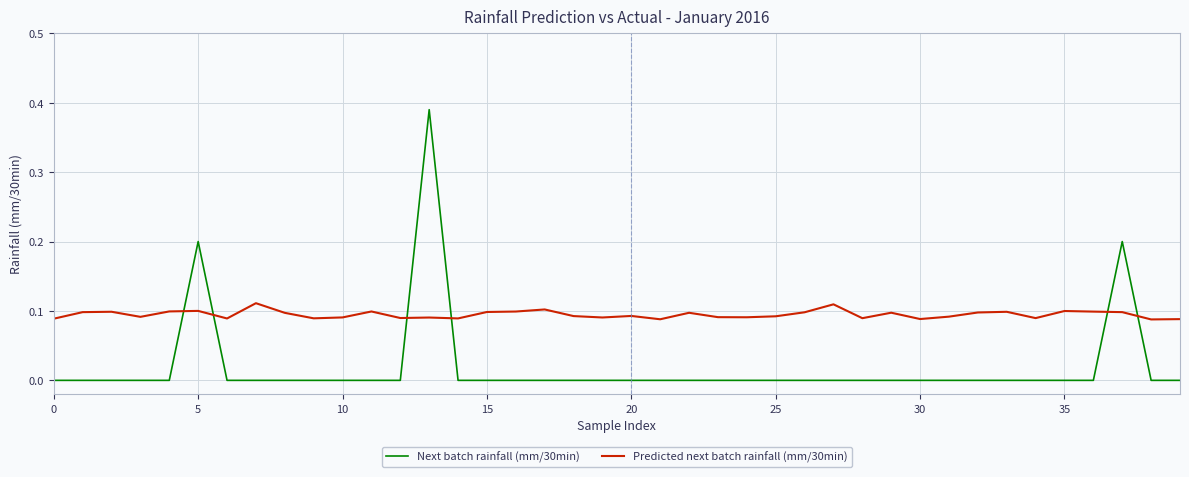

True or false: Predicted next batch rainfall (mm/30min) and Next batch rainfall (mm/30min) intersect in this chart.

True